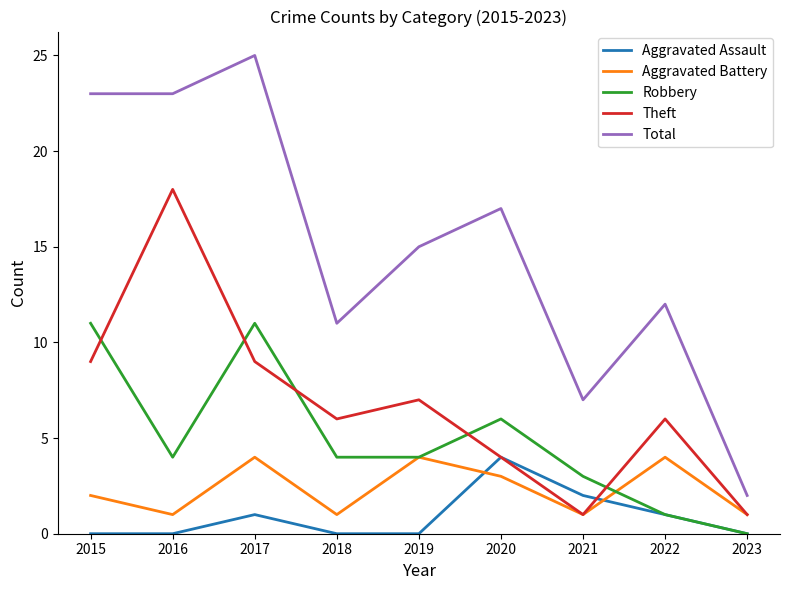

Is this an area chart (filled region under the line)?

No